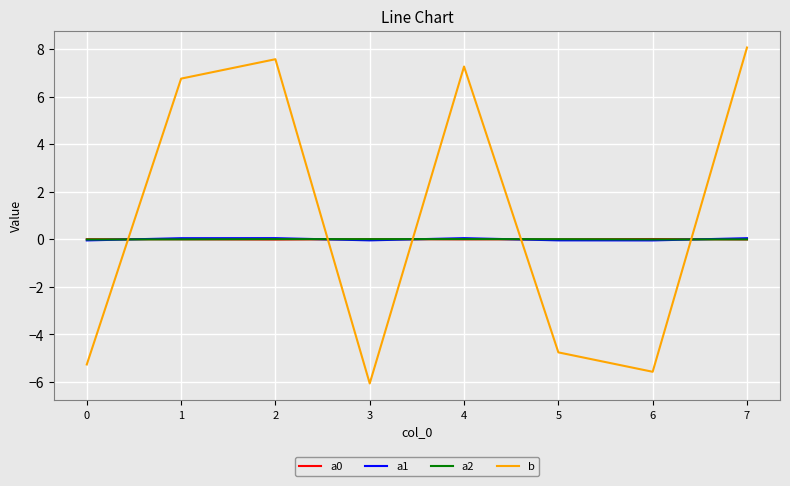

Is it true that a0 equals -0.0 at 7?

True